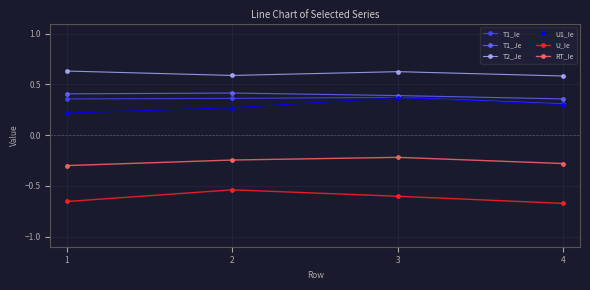

Which category has the highest value in the U1_Ie series?

3